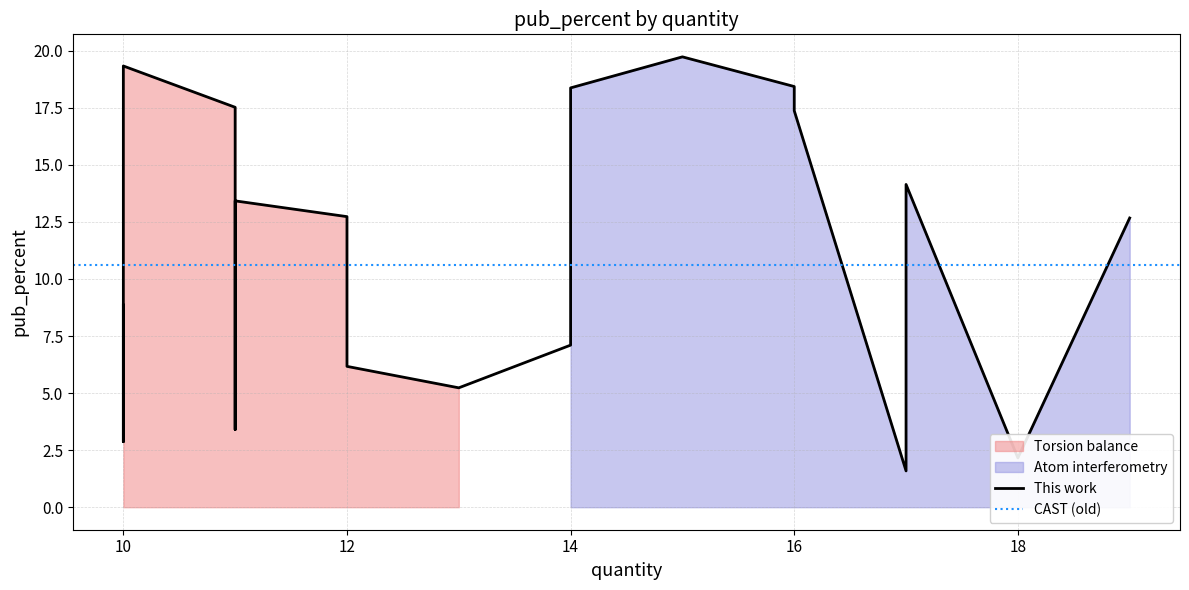

Approximately how many times larger is the value at 10 compared to 11?

2.3